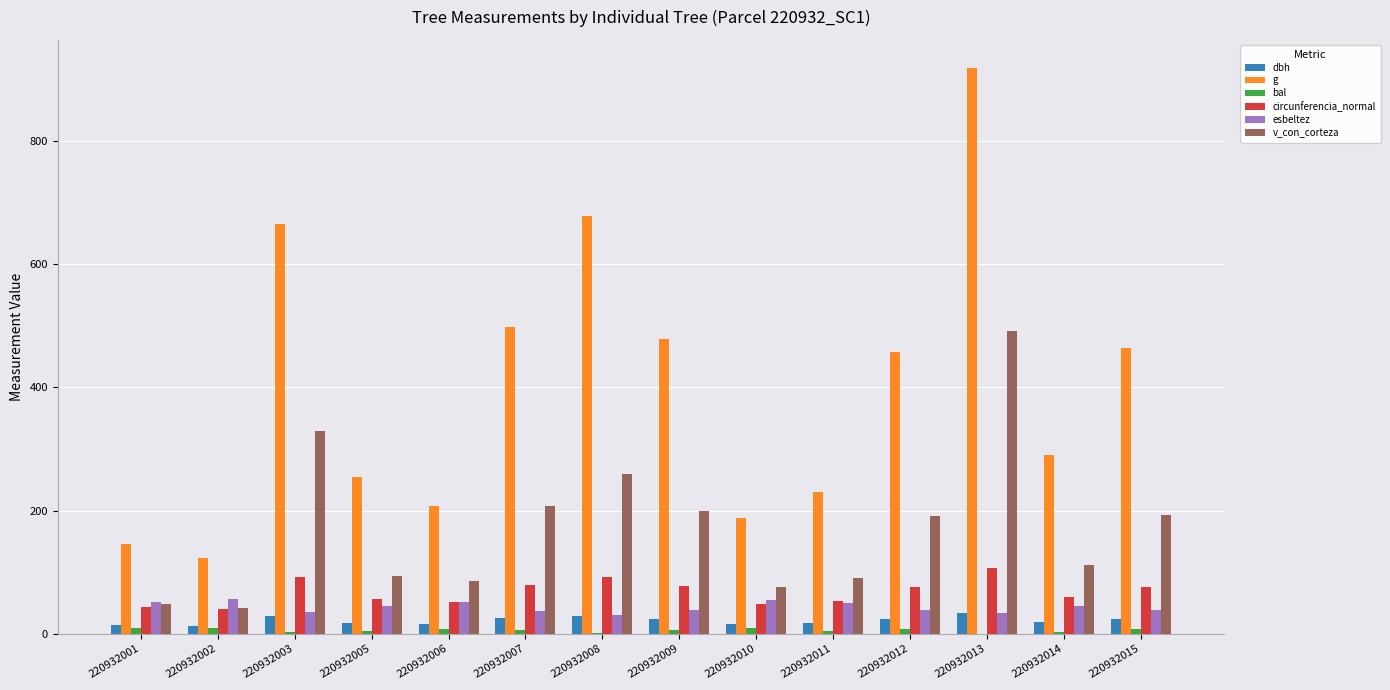

What is the sum of all v_con_corteza values?

2418.2